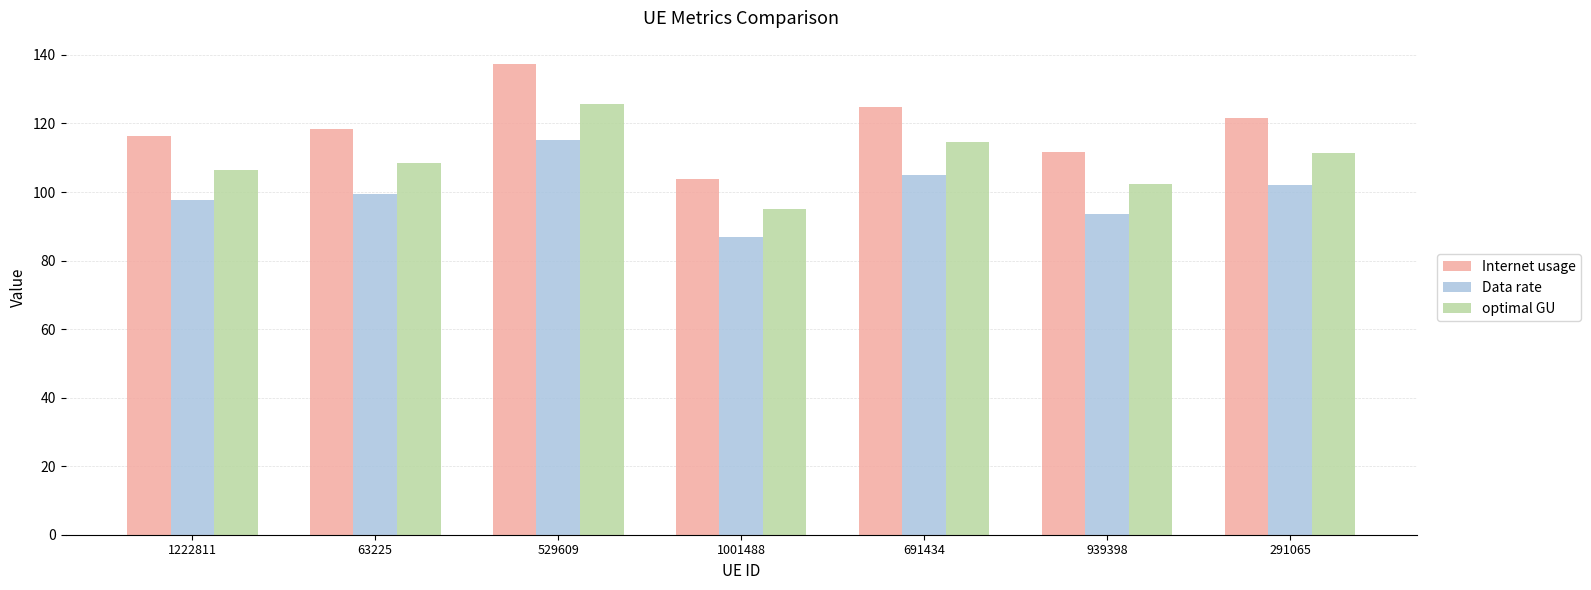

At which label does optimal GU reach its peak?

529609